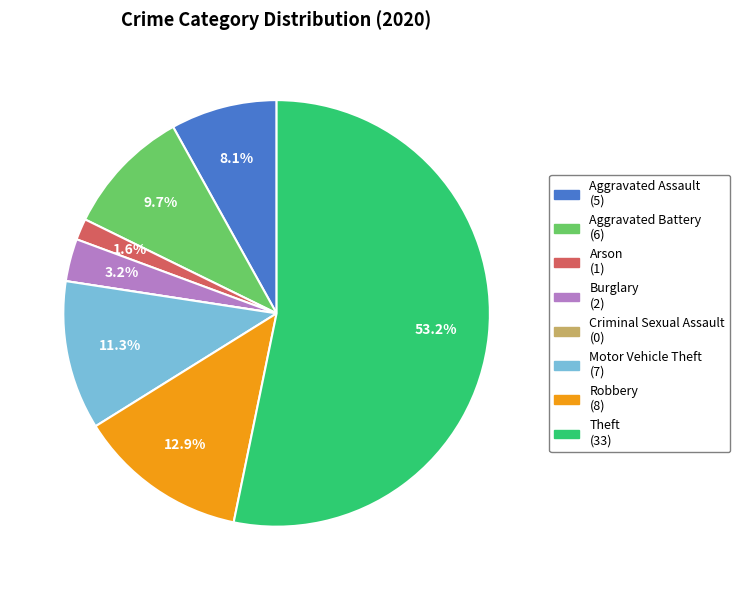

What is the ratio of the value at Arson to the value at Robbery?

0.1